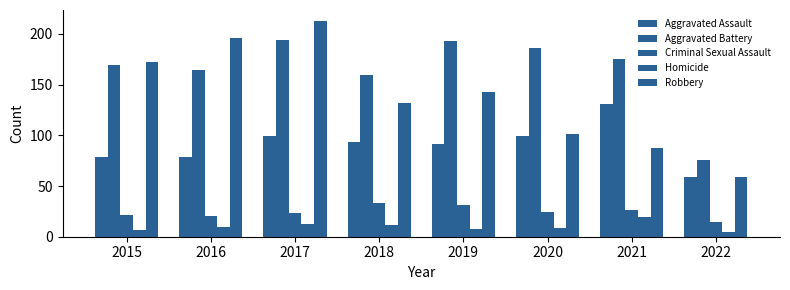

What is the difference between the Criminal Sexual Assault values at 2022 and 2017?

8